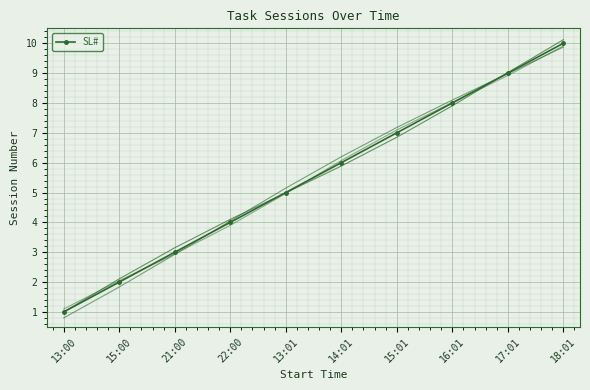

List the labels in order of value, largest first.

18:01, 17:01, 16:01, 15:01, 14:01, 13:01, 22:00, 21:00, 15:00, 13:00